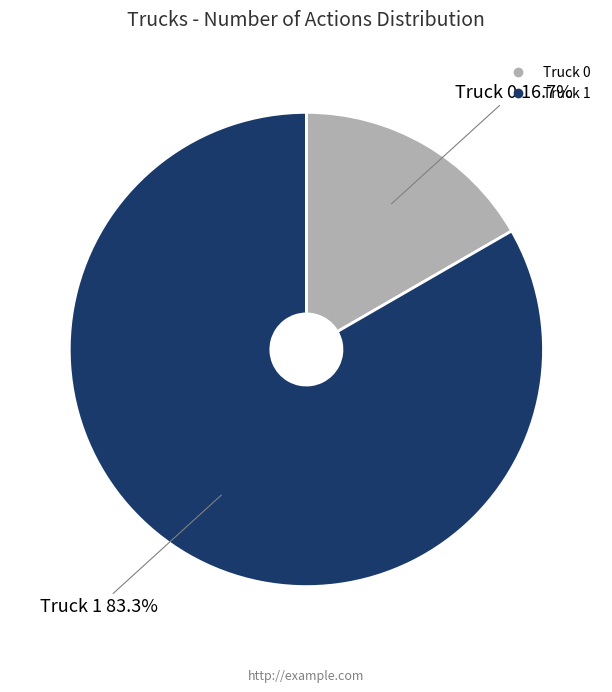

To the nearest percent, what is the difference between the largest and smallest slice percentages?

67%